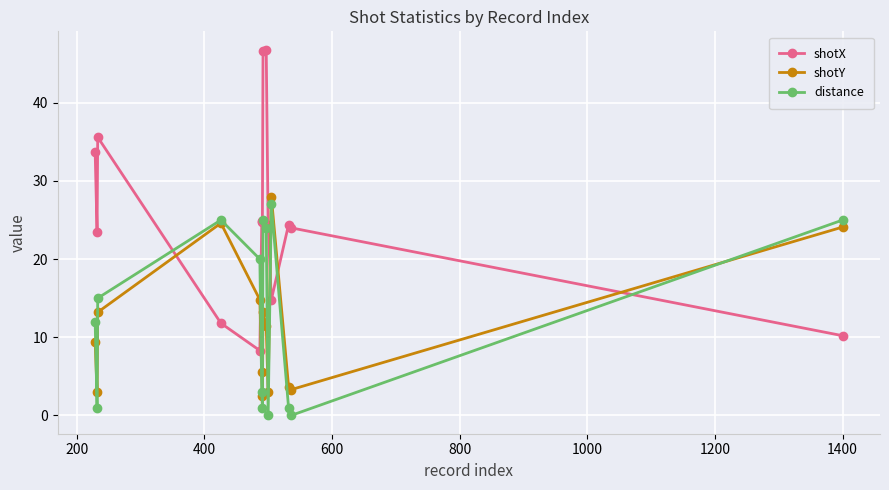

True or false: shotX has more than 2 points higher than both neighbors.

True